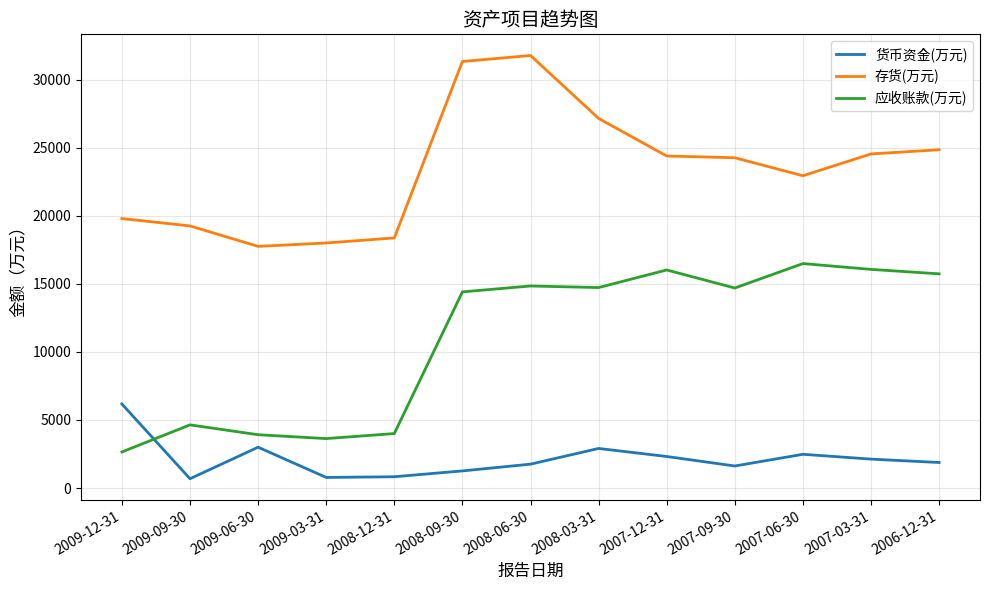

List the series in order of their peak value, highest first.

存货(万元), 应收账款(万元), 货币资金(万元)